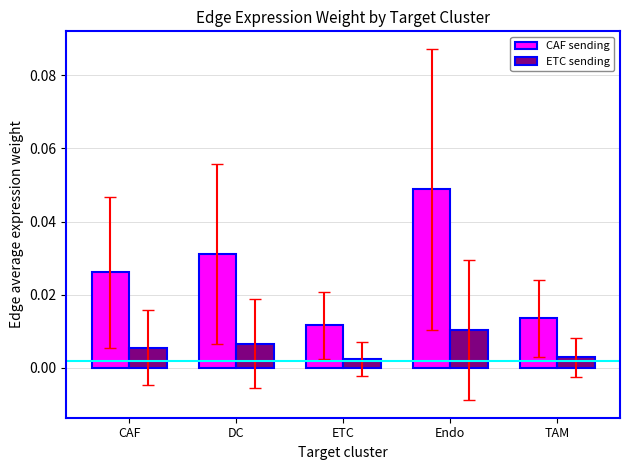

True or false: CAF sending has a value of 0.1 at Endo.

False